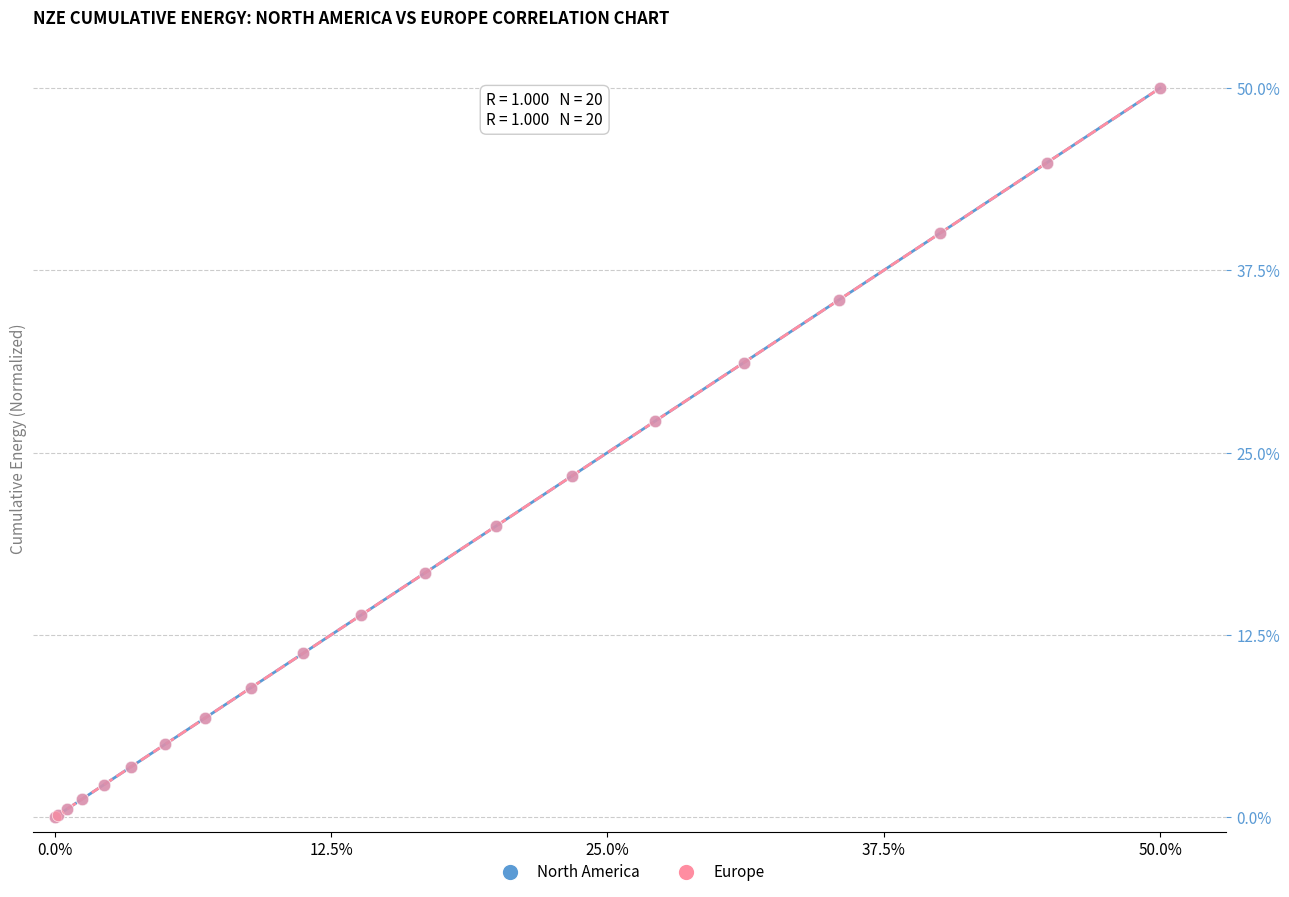

What are all the series names shown in the legend?

North America, Europe